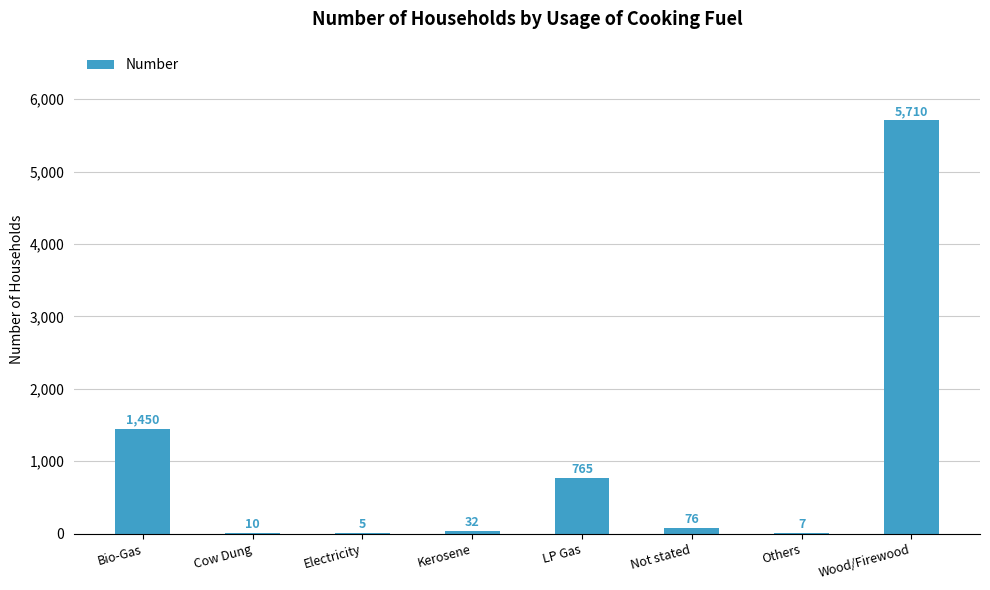

The chart shows a value of 32 at Kerosene. True or false?

True